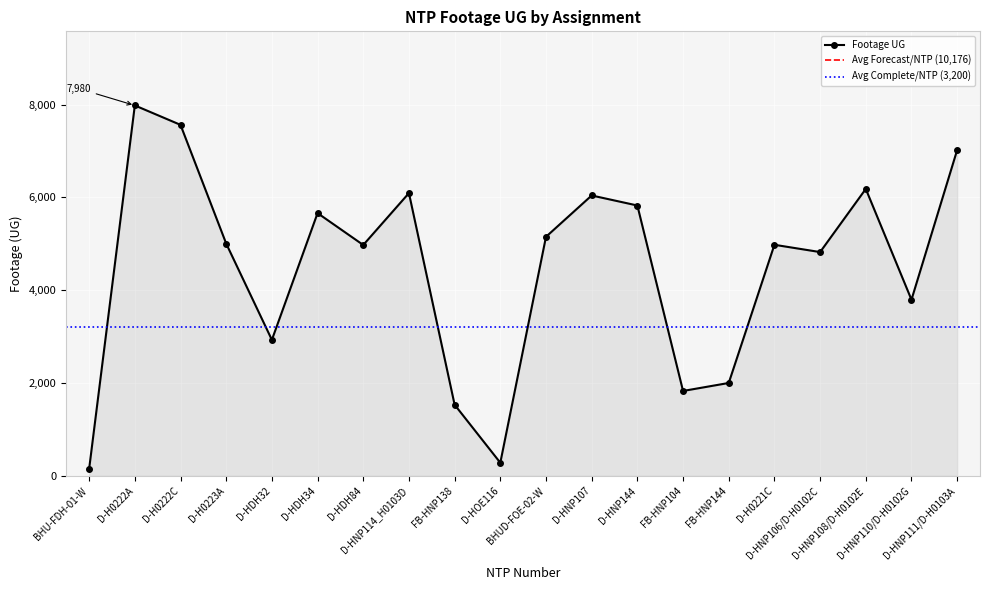

True or false: there are more than 0 points higher than both neighbors.

True